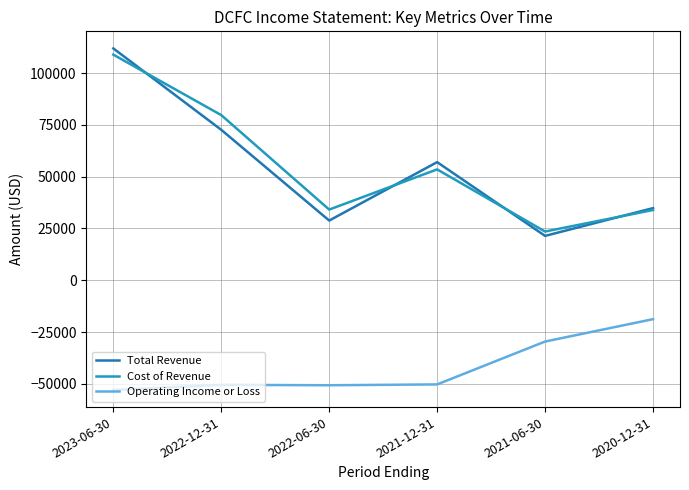

Which series ends up on top after the final intersection of Cost of Revenue and Total Revenue?

Total Revenue